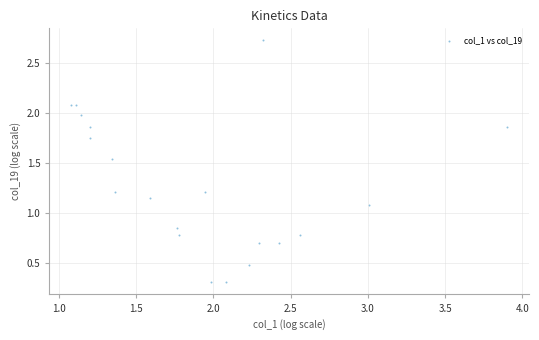

What is the range of Y values (max minus min)?

2.4